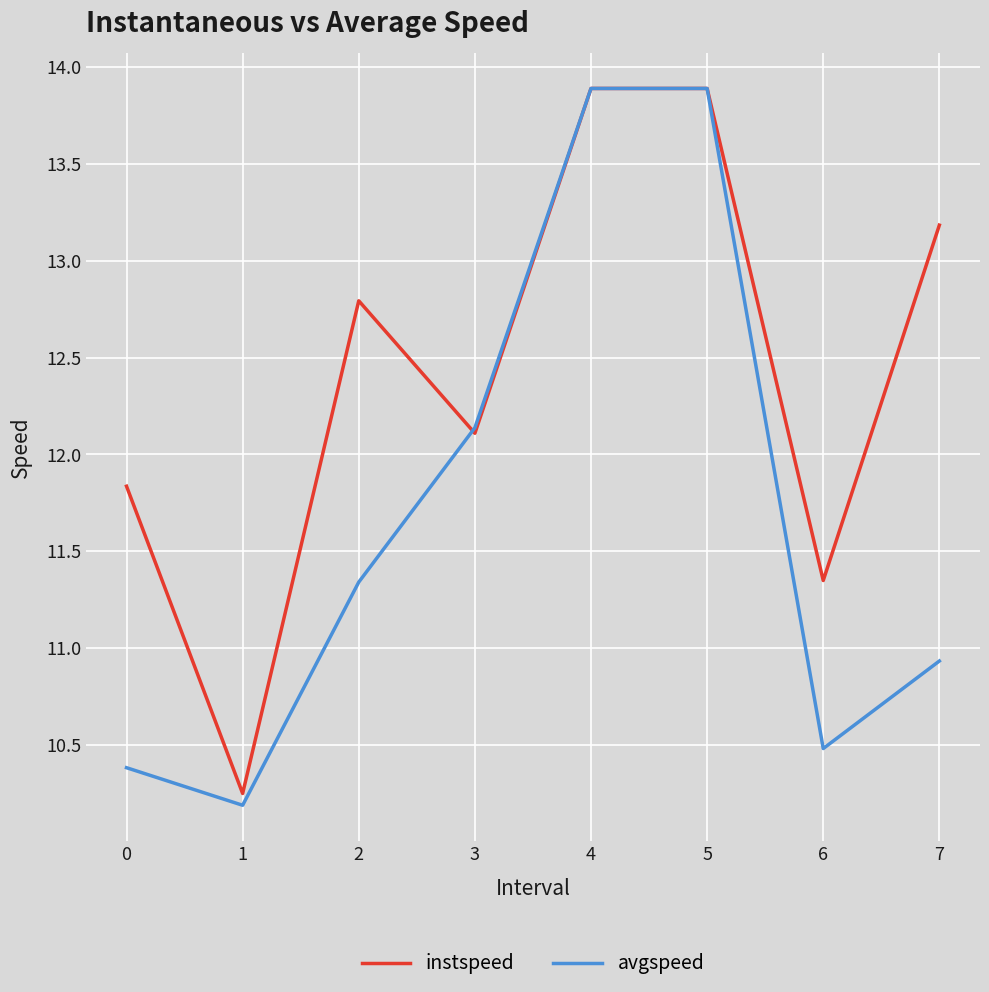

Between which two adjacent categories do avgspeed and instspeed first intersect?

2 and 3